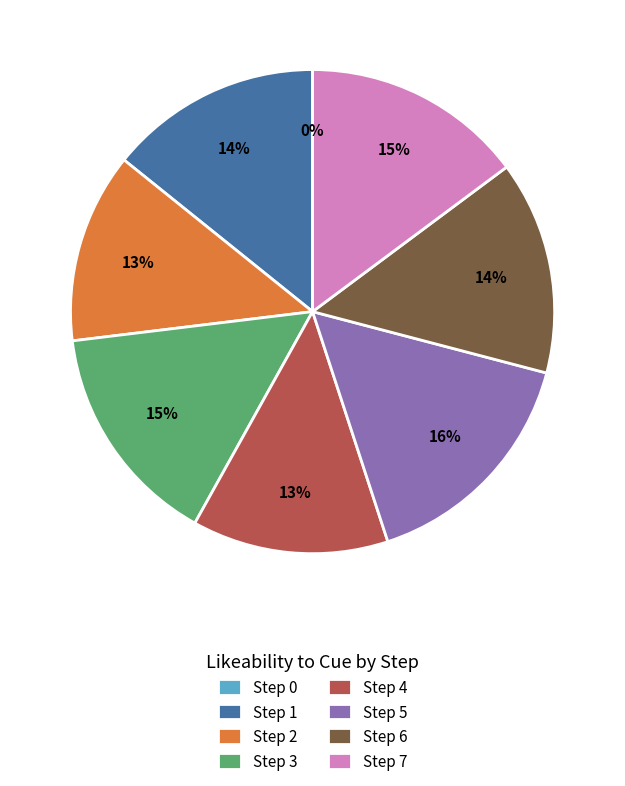

How many segments does this pie chart have?

8